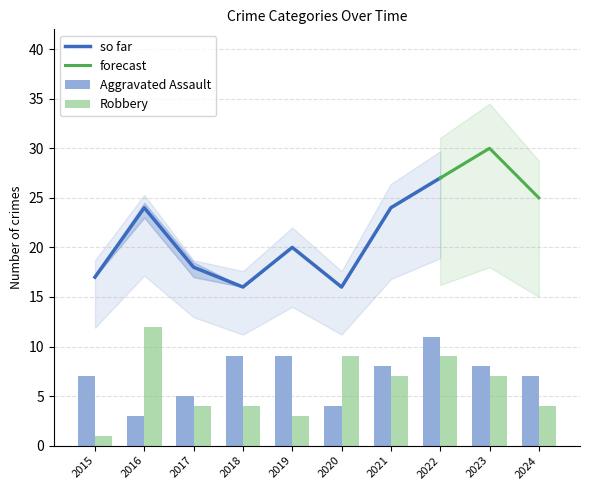

Is it true that so far equals 7 at 2019?

False